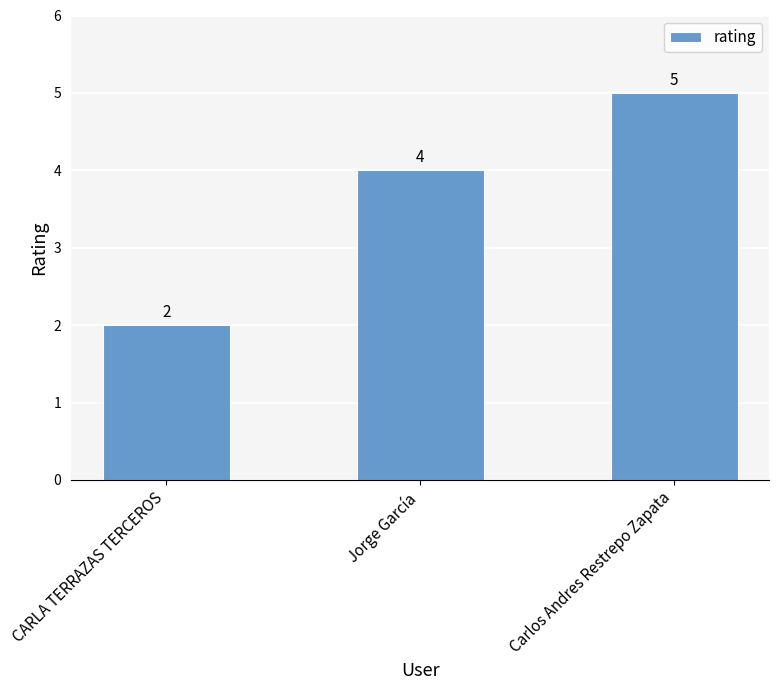

What is the sum of the values at CARLA TERRAZAS TERCEROS and Carlos Andres Restrepo Zapata?

7